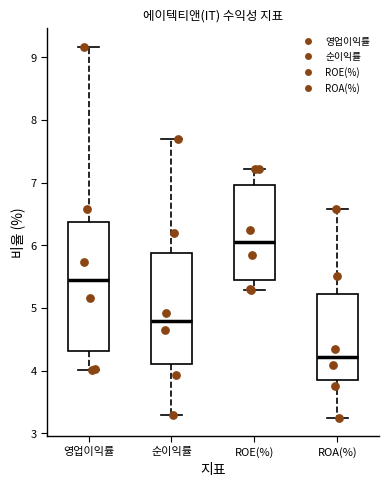

Reading left to right, transcribe this box plot: for each box, give where its median line is, the range the box spans, and where its two whiskers end, as read against the y-axis. The values are not printed on the chart, so give them approximately, as read against the axis.

영업이익률: median 5.4, box 4.3 to 6.4, whiskers 4.0 to 9.2
순이익률: median 4.8, box 4.1 to 5.9, whiskers 3.3 to 7.7
ROE(%): median 6.0, box 5.4 to 7.0, whiskers 5.3 to 7.2
ROA(%): median 4.2, box 3.8 to 5.2, whiskers 3.3 to 6.6